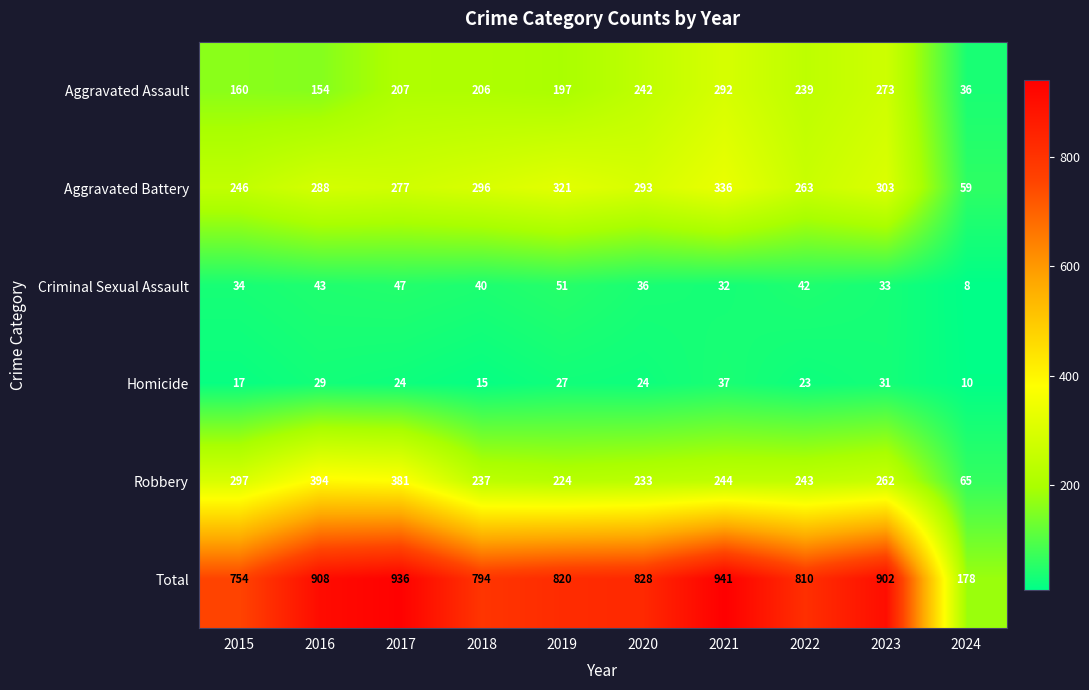

Where is Robbery nearest to the value 229?

2020